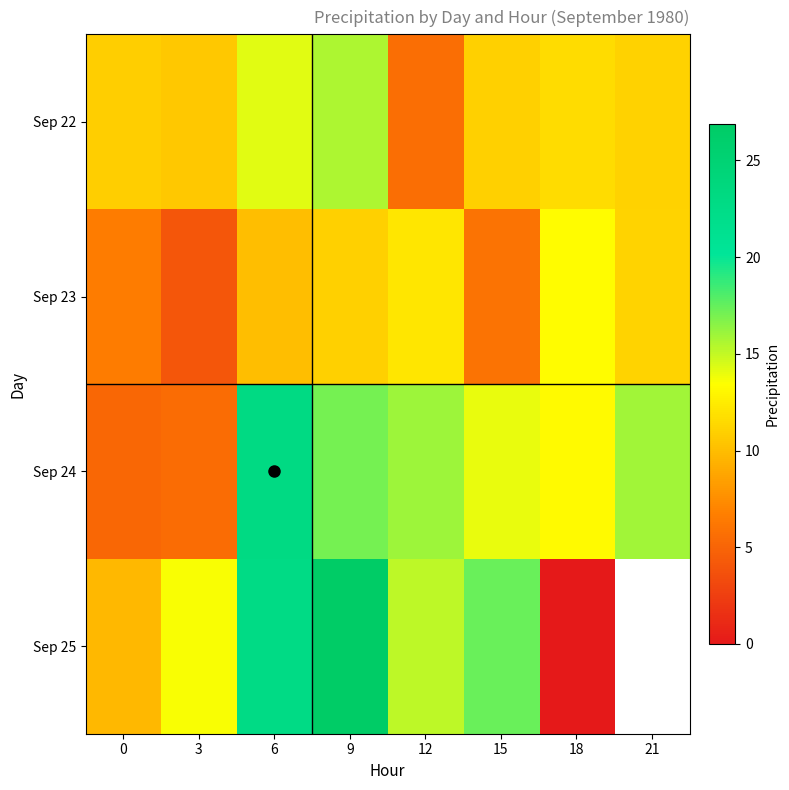

The Sep 24 series shows 1.8 at 0. True or false?

False